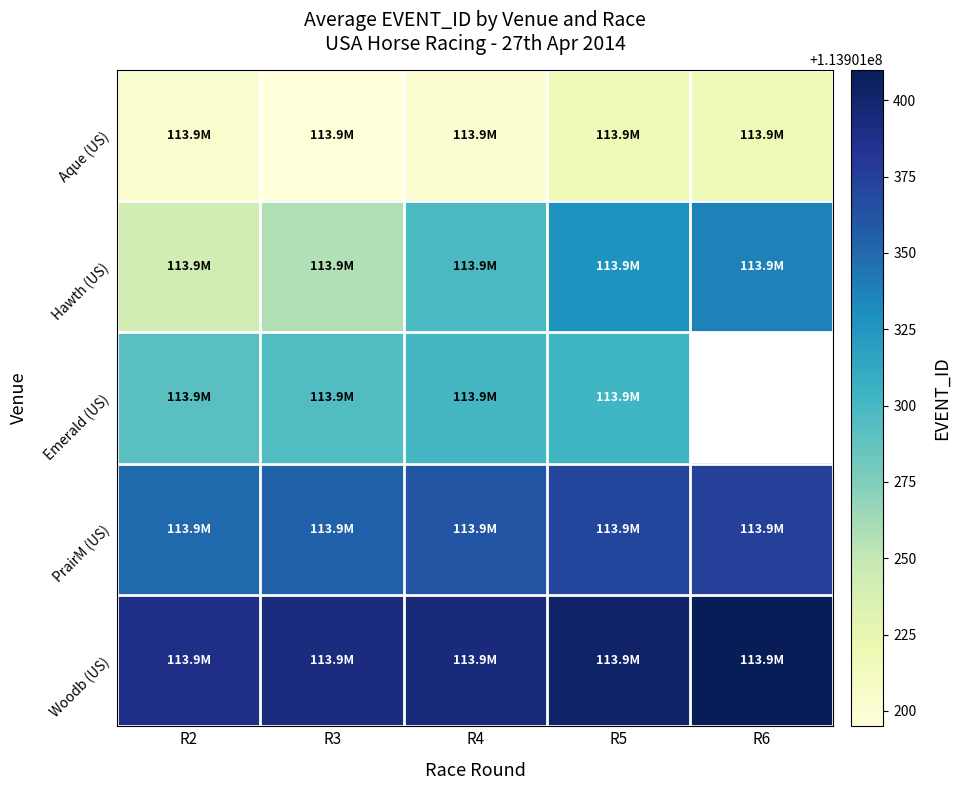

The value of Emerald (US) at R2 is 38311607.0. True or false?

False